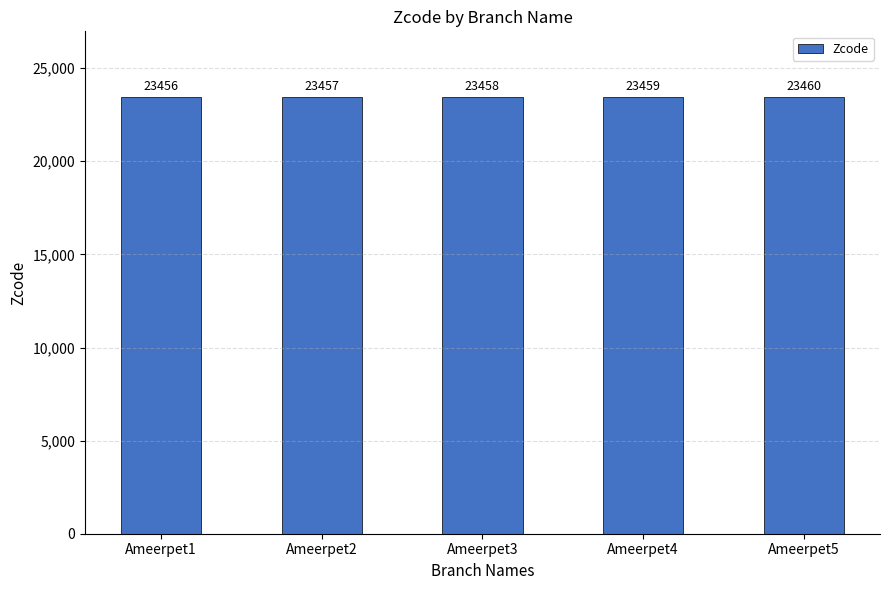

Reading left to right, extract all data points from this chart.

23456	23457	23458	23459	23460